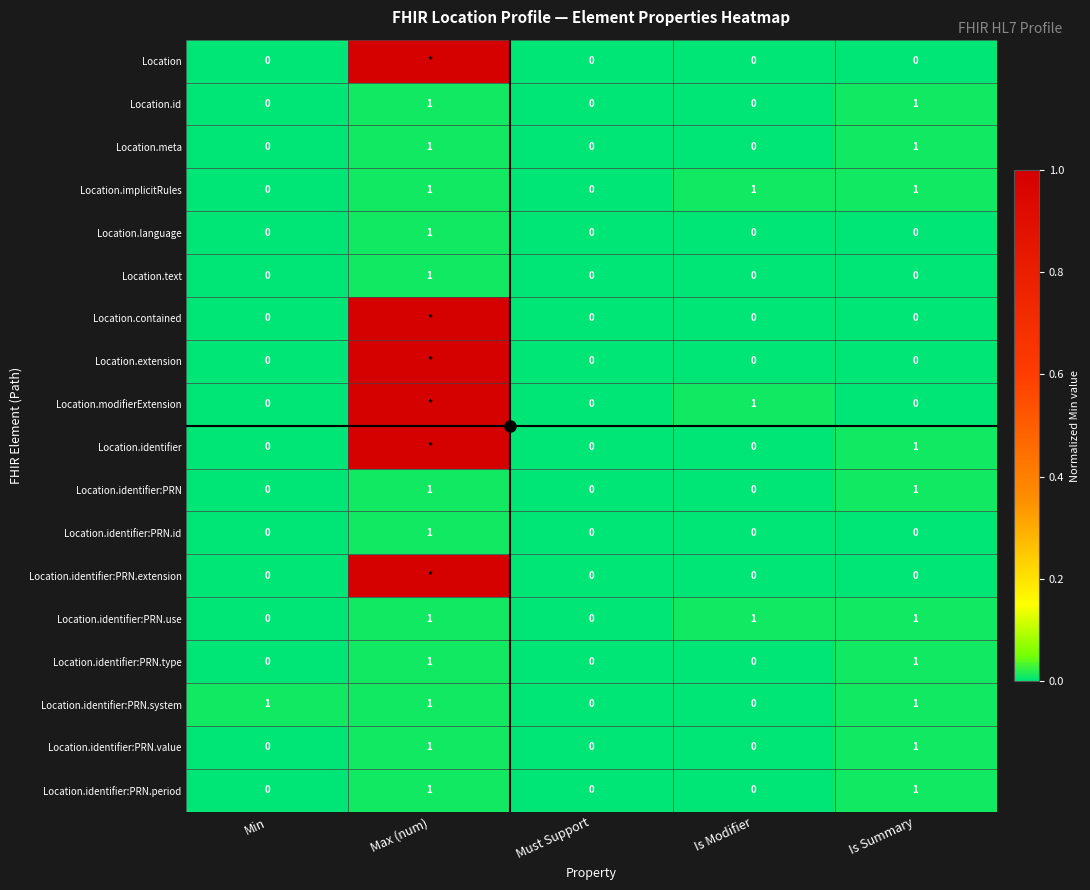

List the labels in order of Location.identifier:PRN.system value, largest first.

Min, Max (num), Is Summary, Must Support, Is Modifier